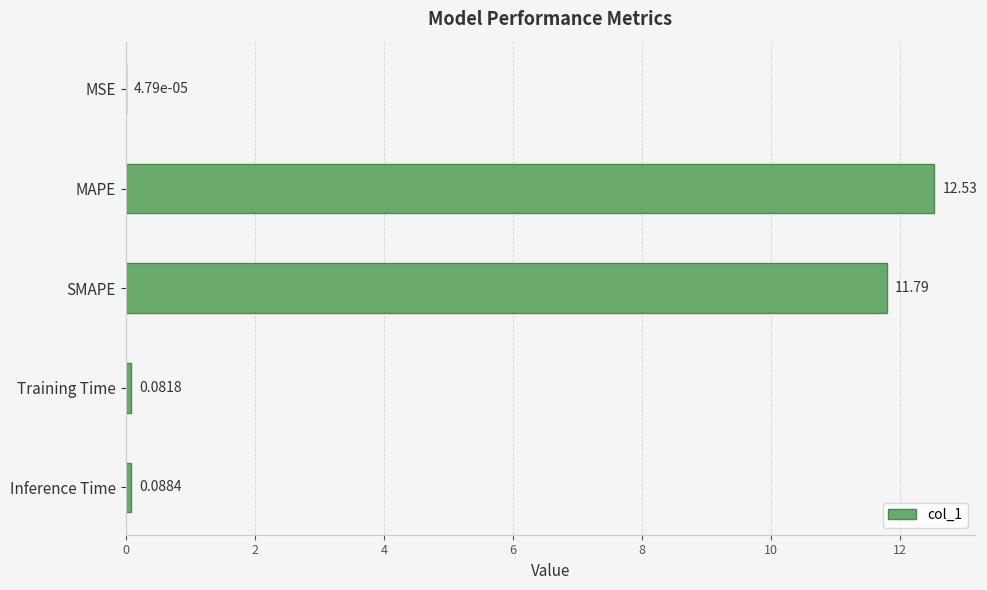

At which category does the chart reach its peak across all series?

MAPE